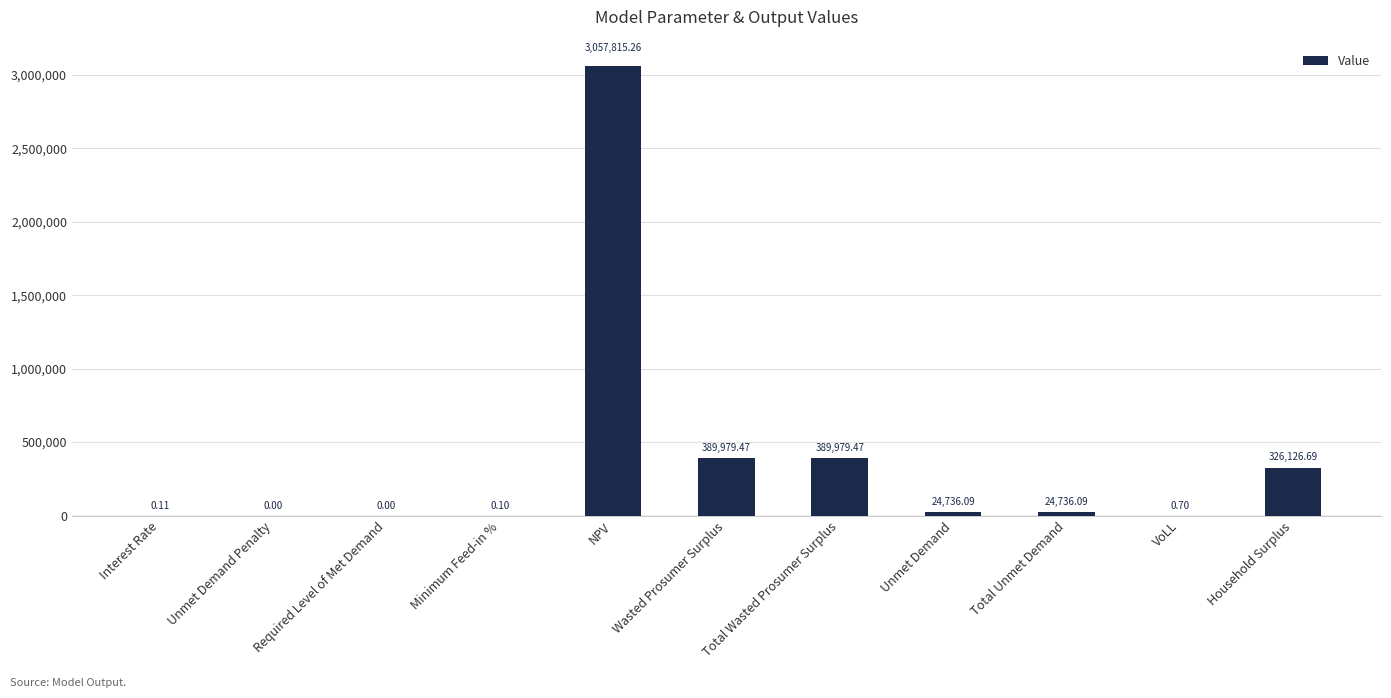

At which label does the data first exceed 24736?

NPV